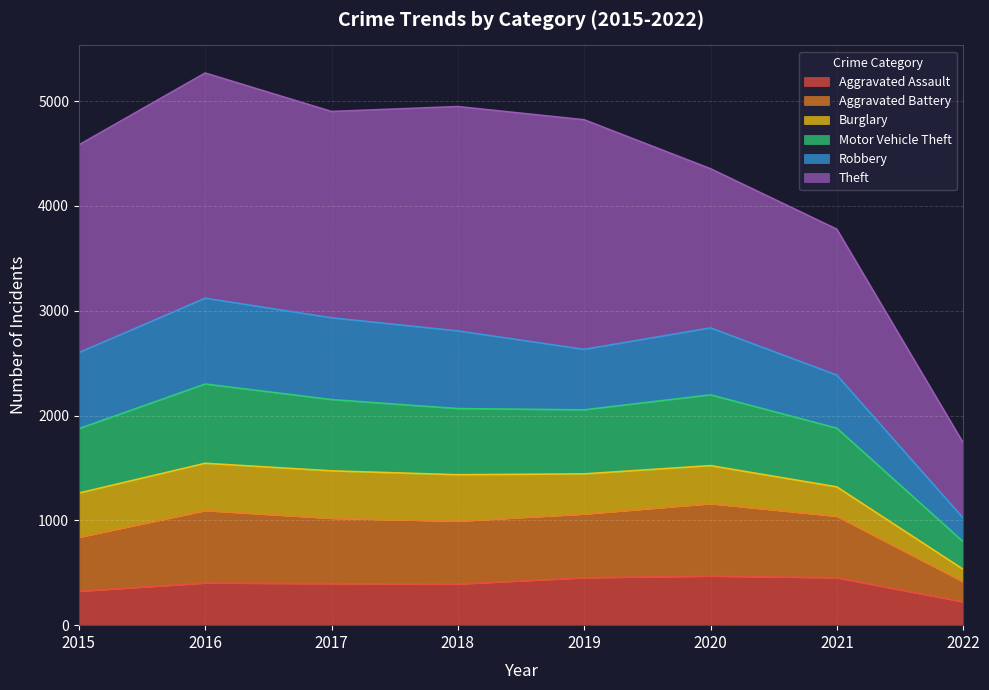

True or false: Aggravated Assault has a value of 452 at 2019.

True